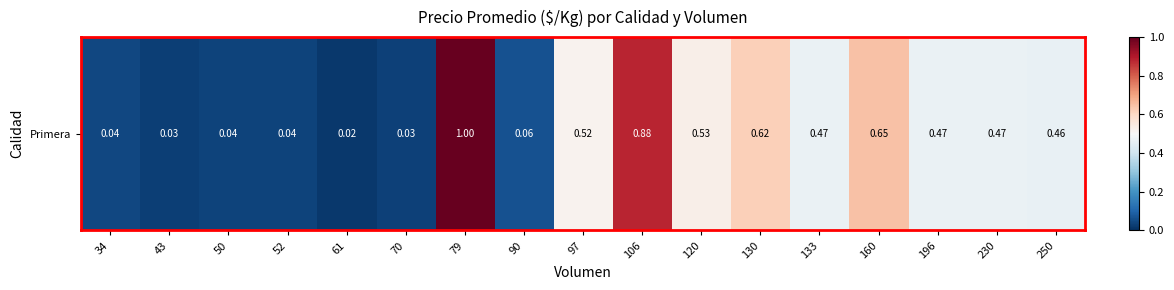

The value at 160 is 0.6. True or false?

True